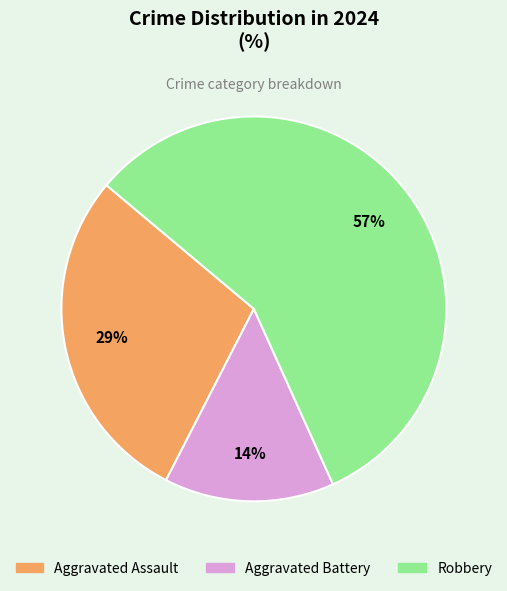

Is the sum of Robbery and Aggravated Assault greater than half?

Yes